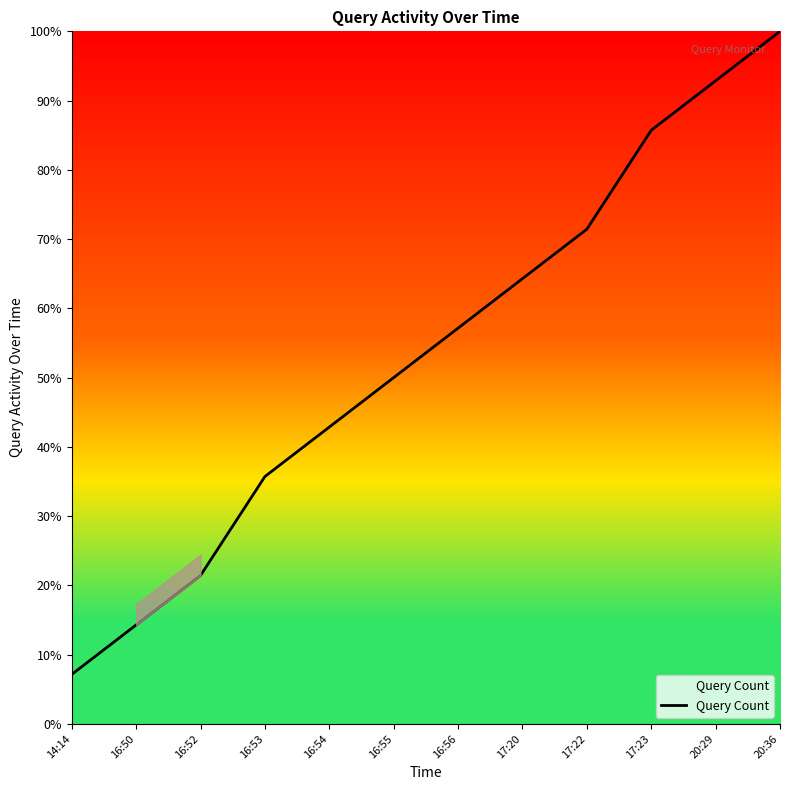

Reading left to right, transcribe all the data shown in this chart.

14:14=7.1	16:50=14.3	16:52=21.4	16:53=35.7	16:54=42.9	16:55=50.0	16:56=57.1	17:20=64.3	17:22=71.4	17:23=85.7	20:29=92.9	20:36=100.0